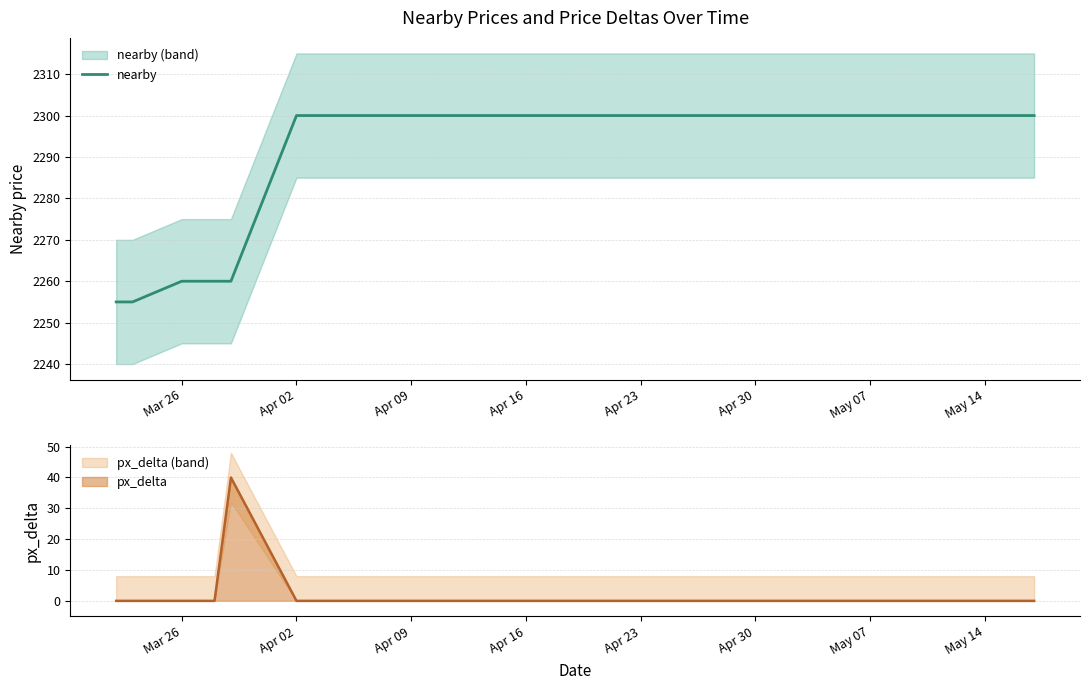

What is the average value?

2294